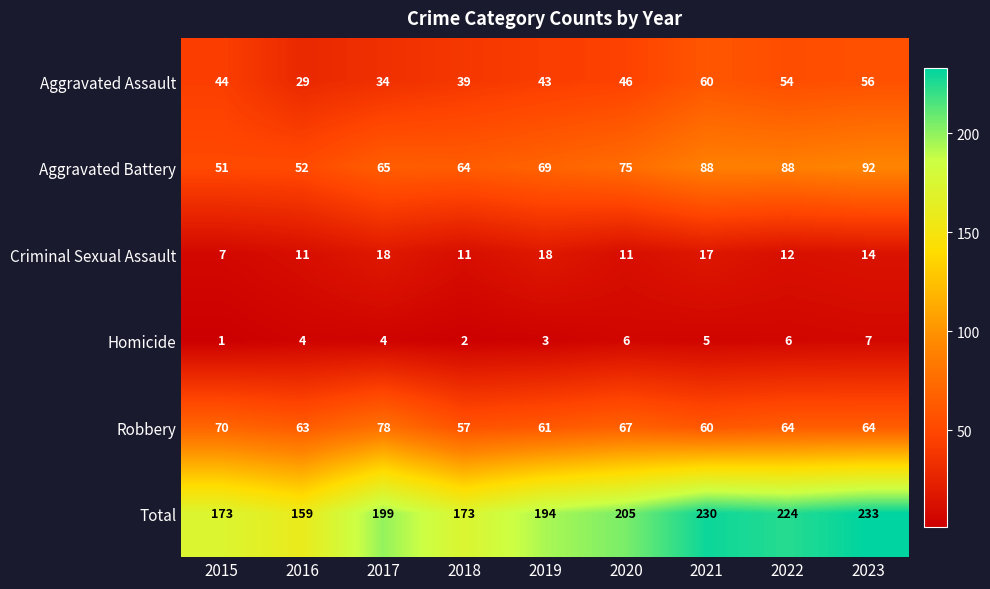

Is it true that Homicide equals 1 at 2015?

True